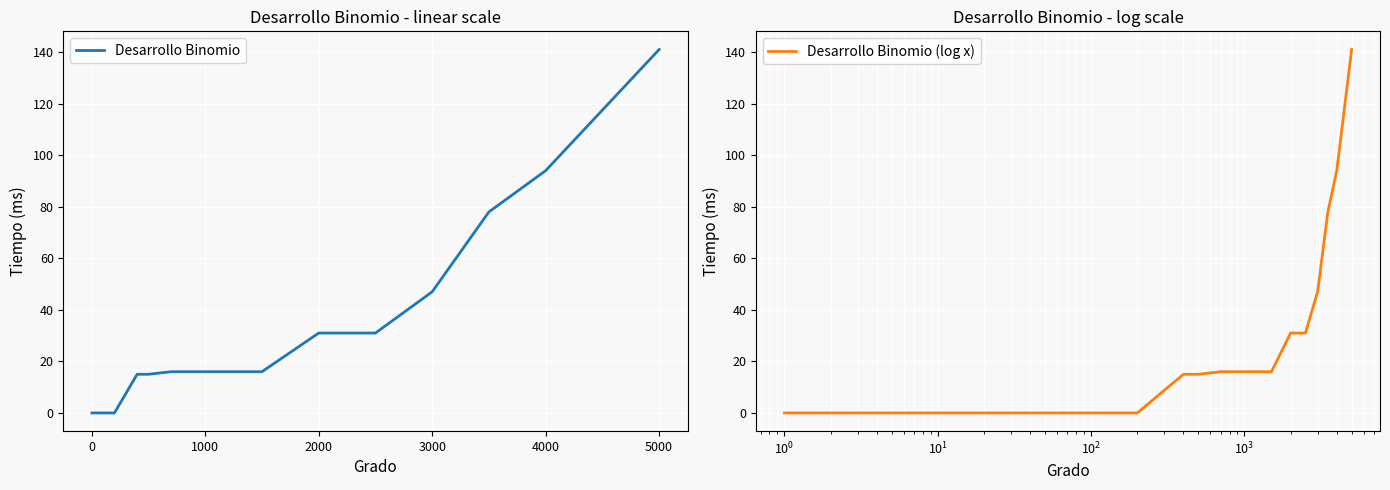

True or false: Desarrollo Binomio and Desarrollo Binomio (log x) intersect in this chart.

False